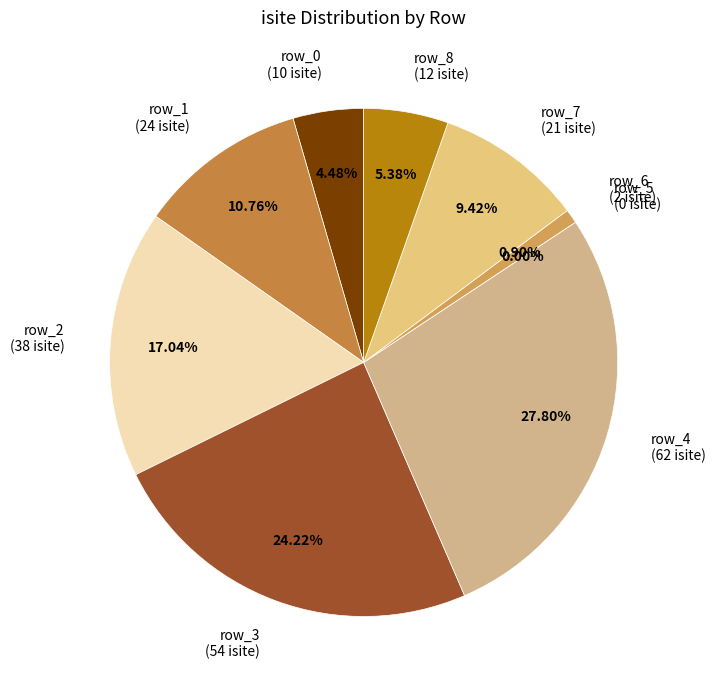

Rank the categories by value from lowest to highest.

row_5, row_6, row_0, row_8, row_7, row_1, row_2, row_3, row_4